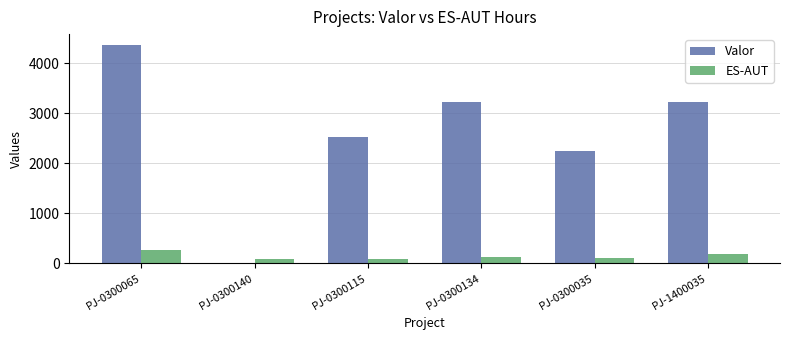

What is the sum of the ES-AUT values at PJ-0300065 and PJ-0300035?

367